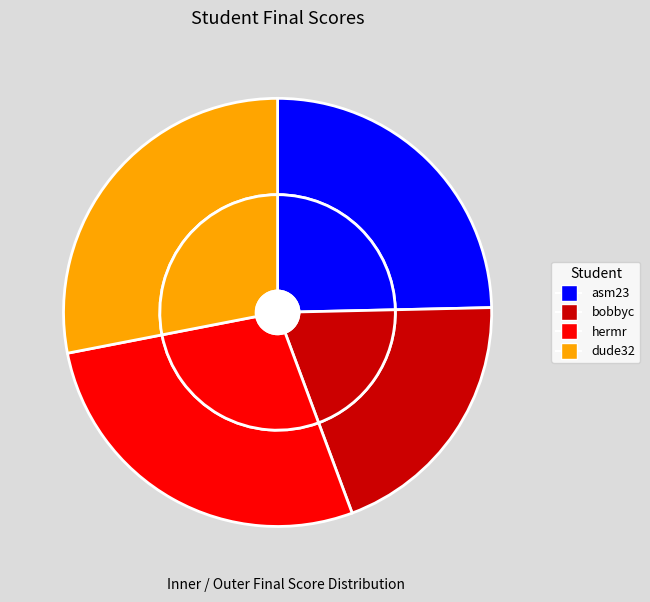

To the nearest percent, what is the difference between the largest and smallest slice percentages?

8%